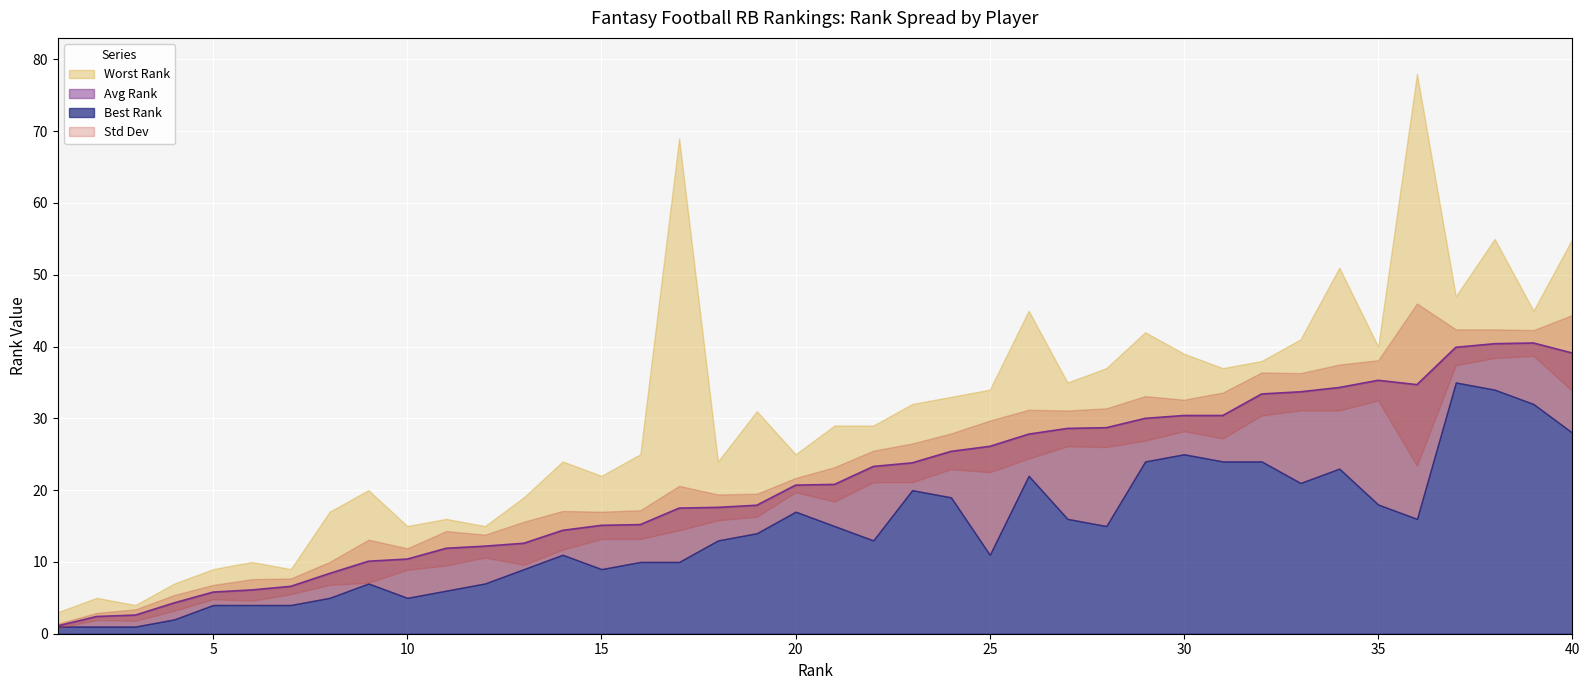

What is the total value across all series at 15?

48.0